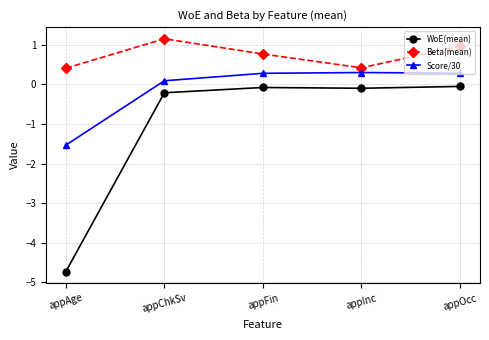

Is it true that WoE(mean) equals -0.1 at appOcc?

True